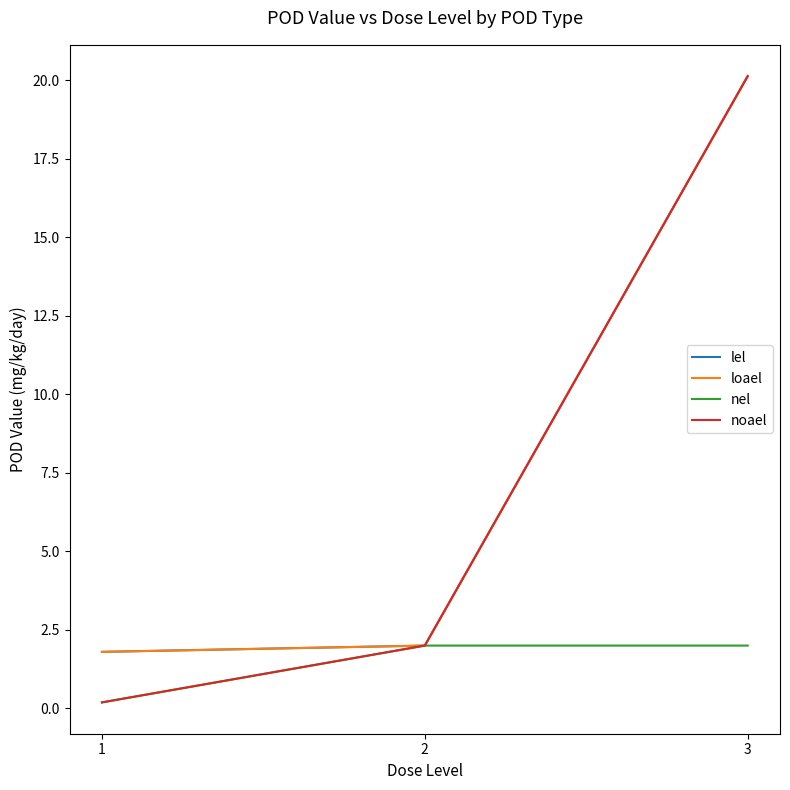

What is the maximum value for lel?

20.1